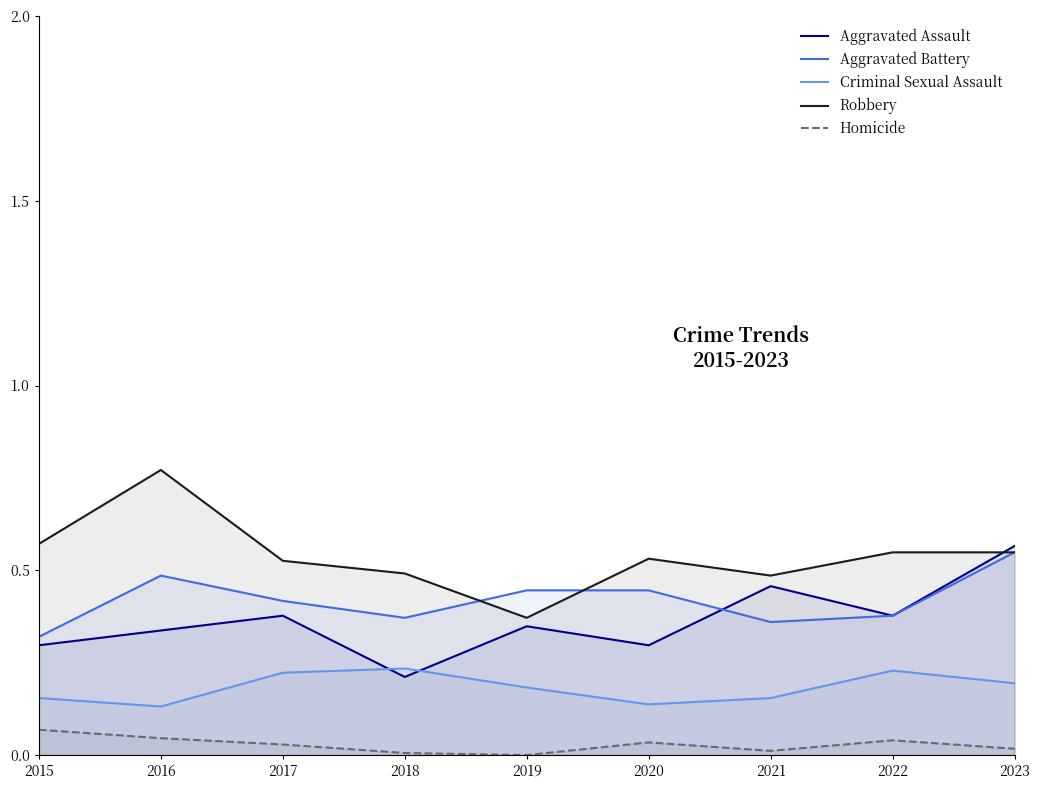

What is the approximate value of Aggravated Assault at 2018?

0.2